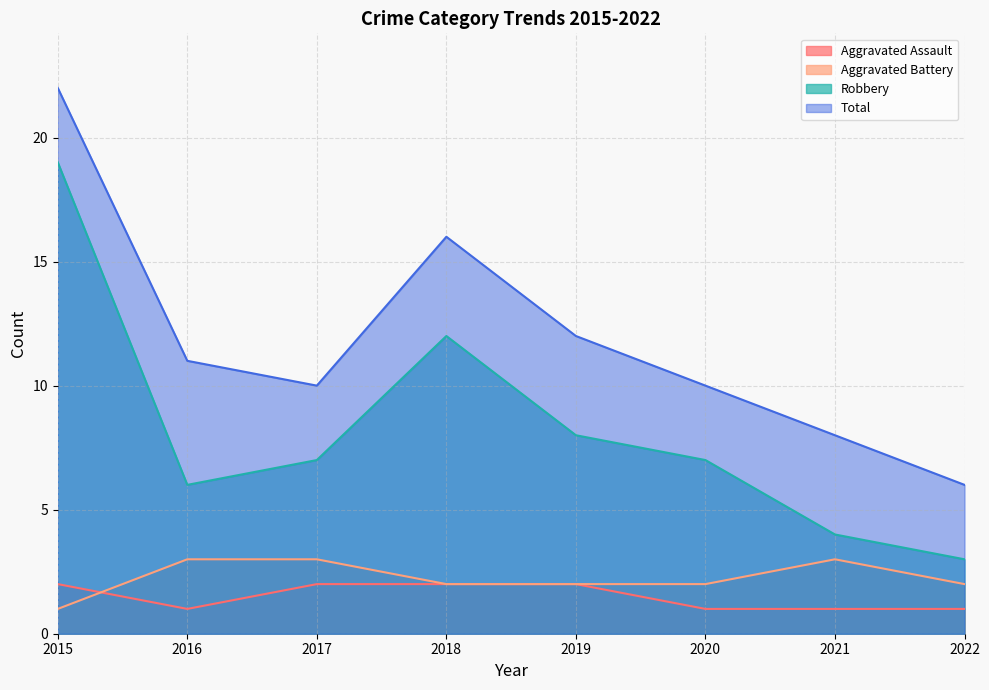

What is the approximate value of Total at 2017, to the nearest 5?

10